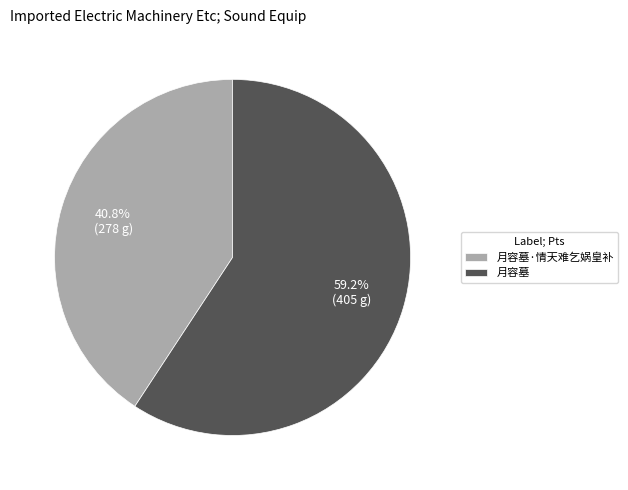

Which category has the biggest portion of the pie?

月容墓